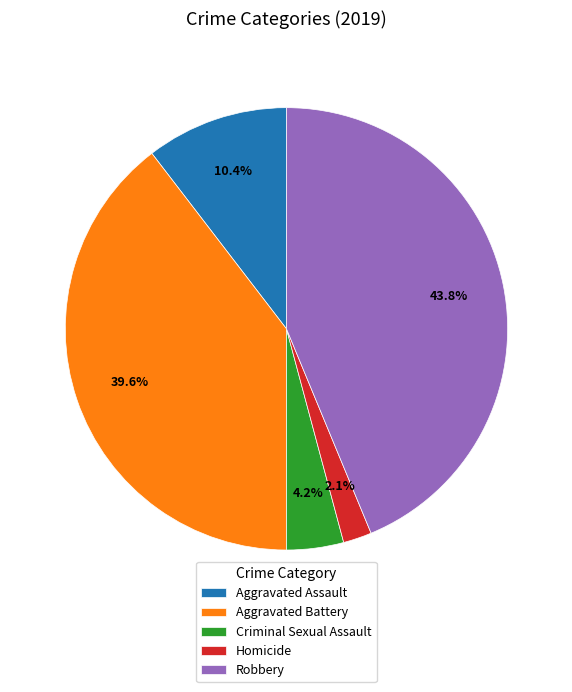

To the nearest percent, what is the average slice percentage?

20%